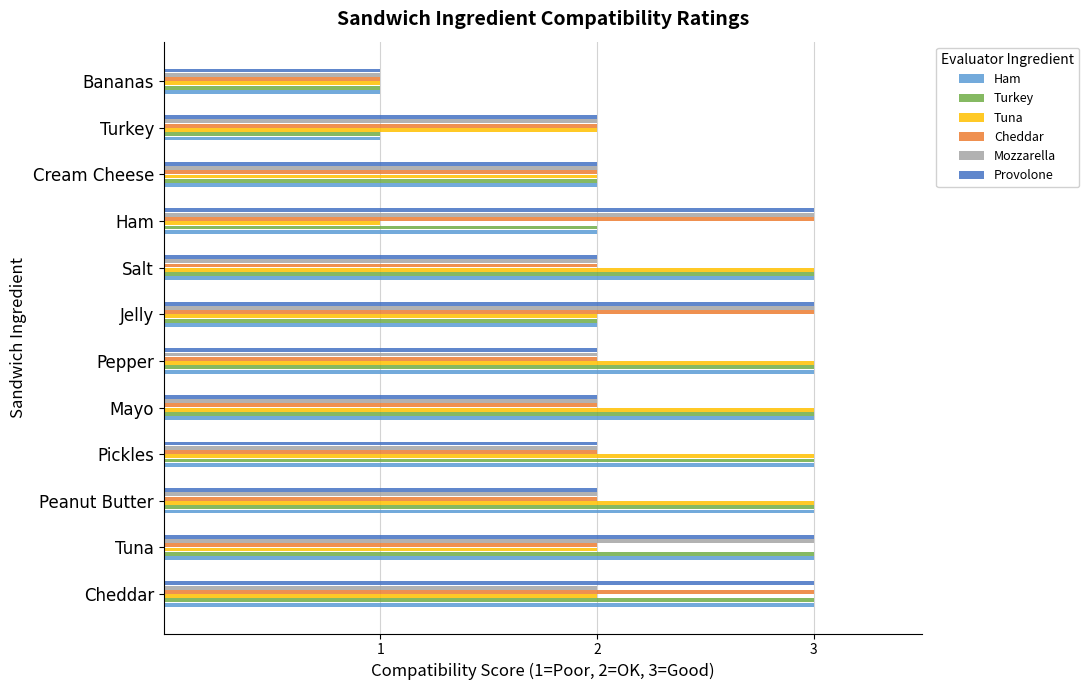

True or false: Ham has a value of 1 at Turkey.

True